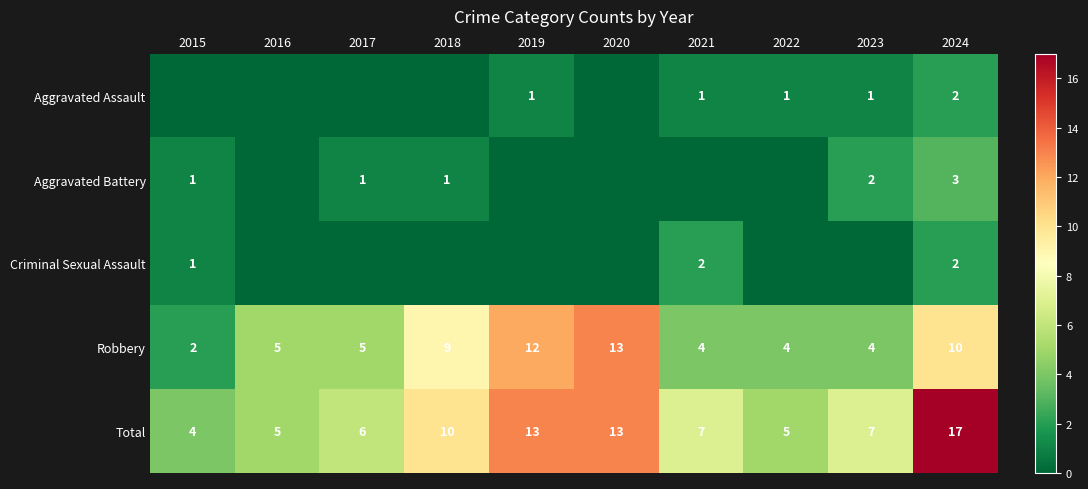

The Robbery series shows 5 at 2016. True or false?

True